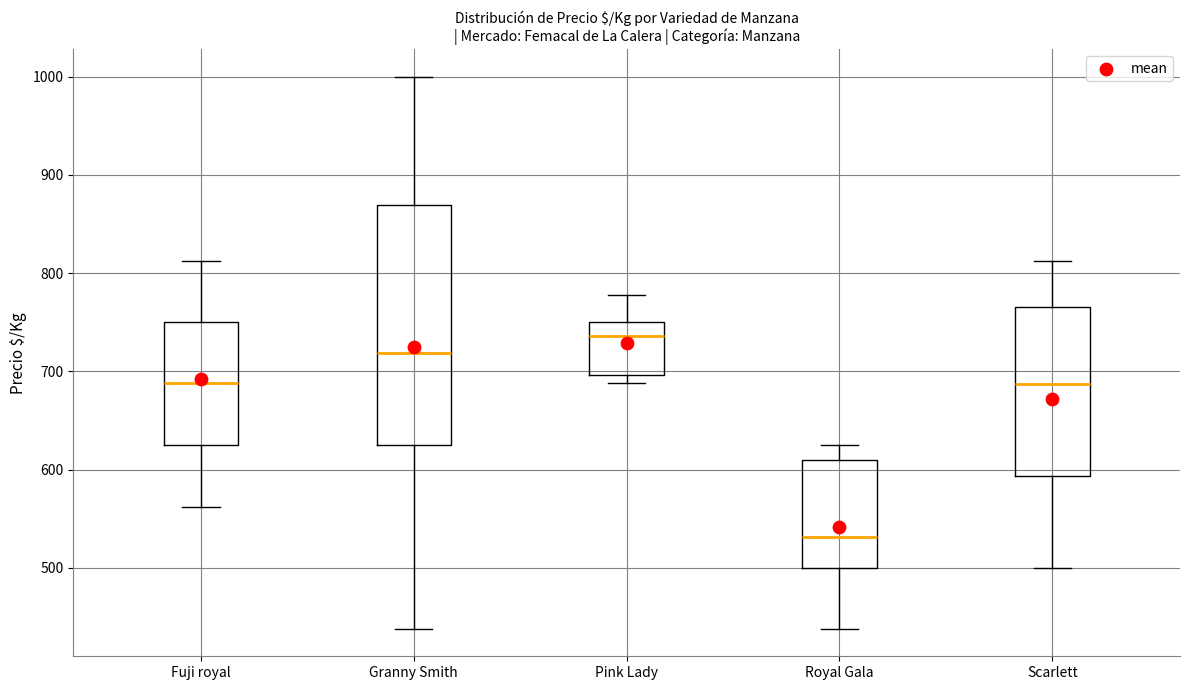

Reading left to right, read every box against the y-axis: the position of its median line, the range the box covers, and the ends of its whiskers. The values are not printed on the chart, so give them approximately, as read against the axis.

Fuji royal: median 690, box 630 to 750, whiskers 560 to 810
Granny Smith: median 720, box 630 to 870, whiskers 440 to 1000
Pink Lady: median 740, box 700 to 750, whiskers 690 to 780
Royal Gala: median 530, box 500 to 610, whiskers 440 to 630
Scarlett: median 690, box 590 to 770, whiskers 500 to 810